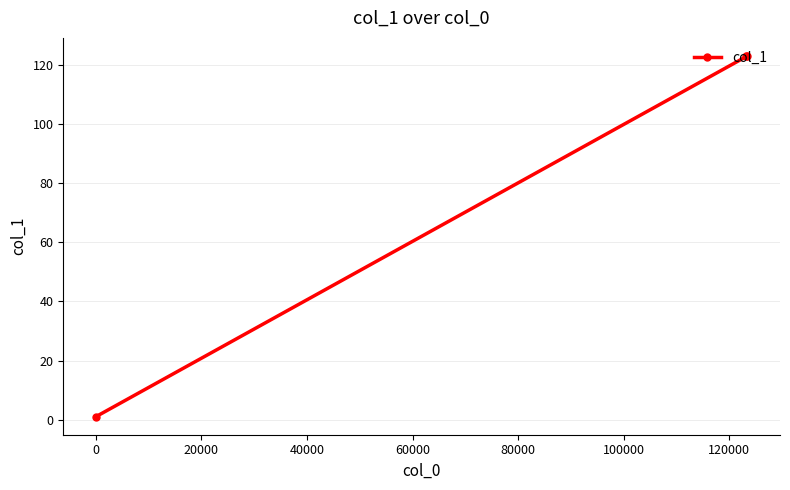

What is the sum of all values?

247